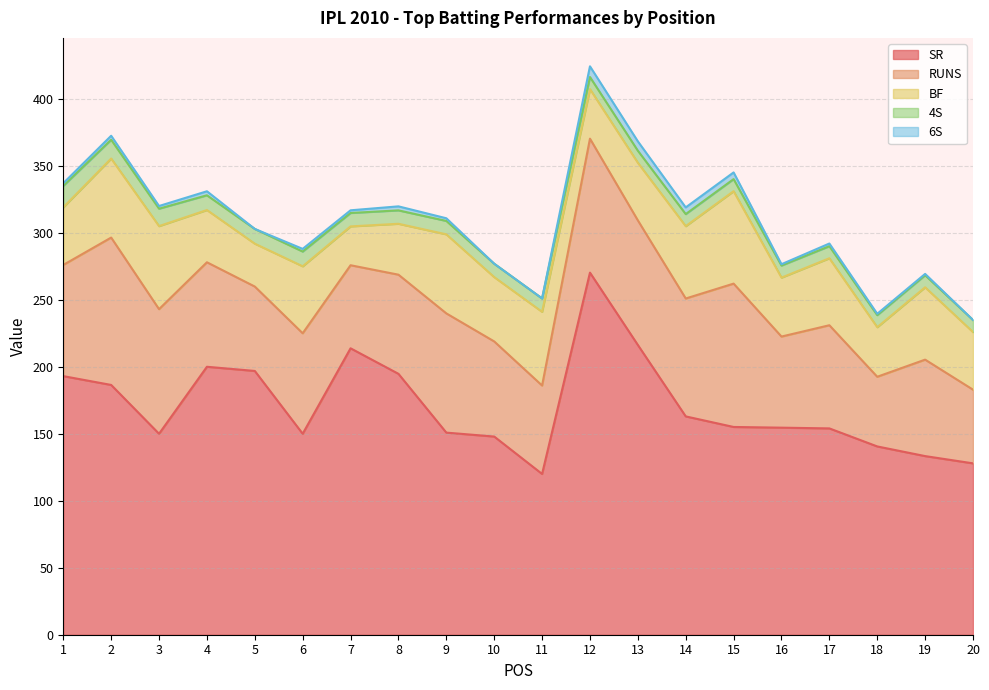

How many 4S values are between 9 and 11?

17